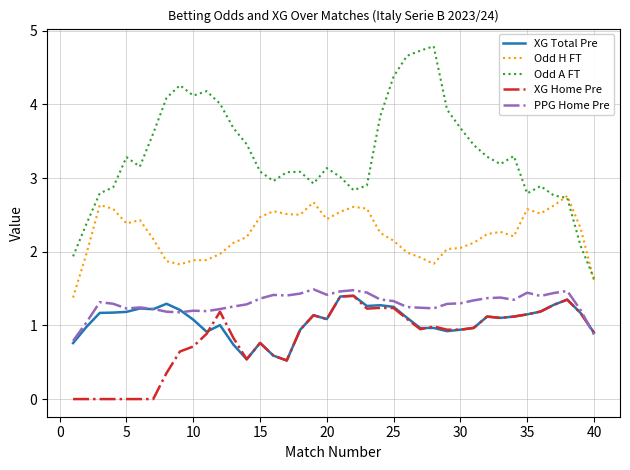

What is the sum of all Odd A FT values?

133.0